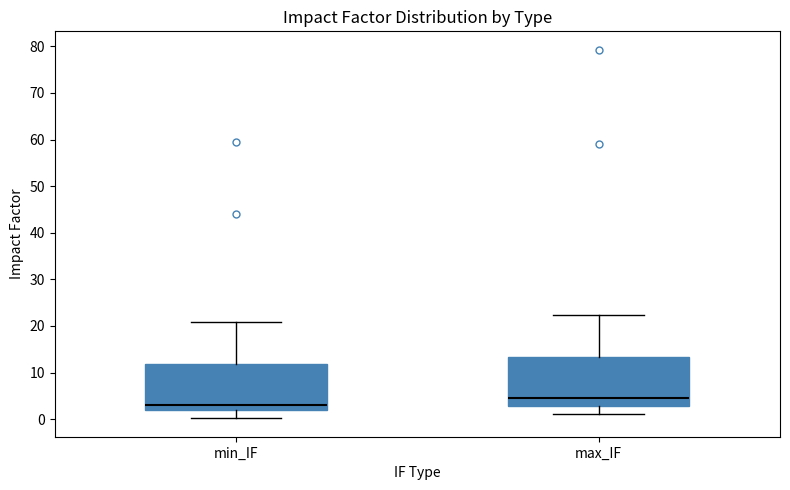

Where is the upper edge of the box for max_IF on the y-axis? The values are not printed on the chart, so give them approximately, as read against the axis.

13